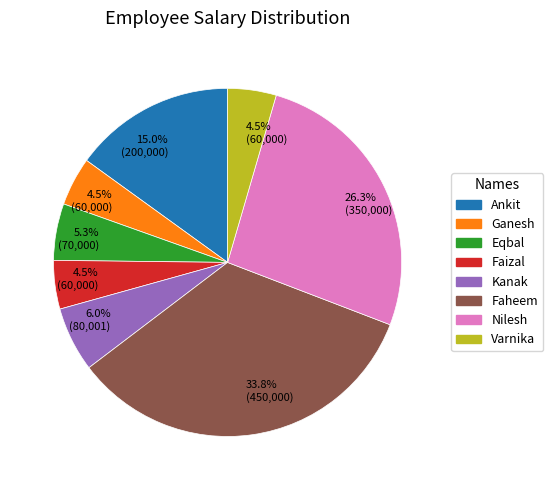

Does any single category account for the majority?

No